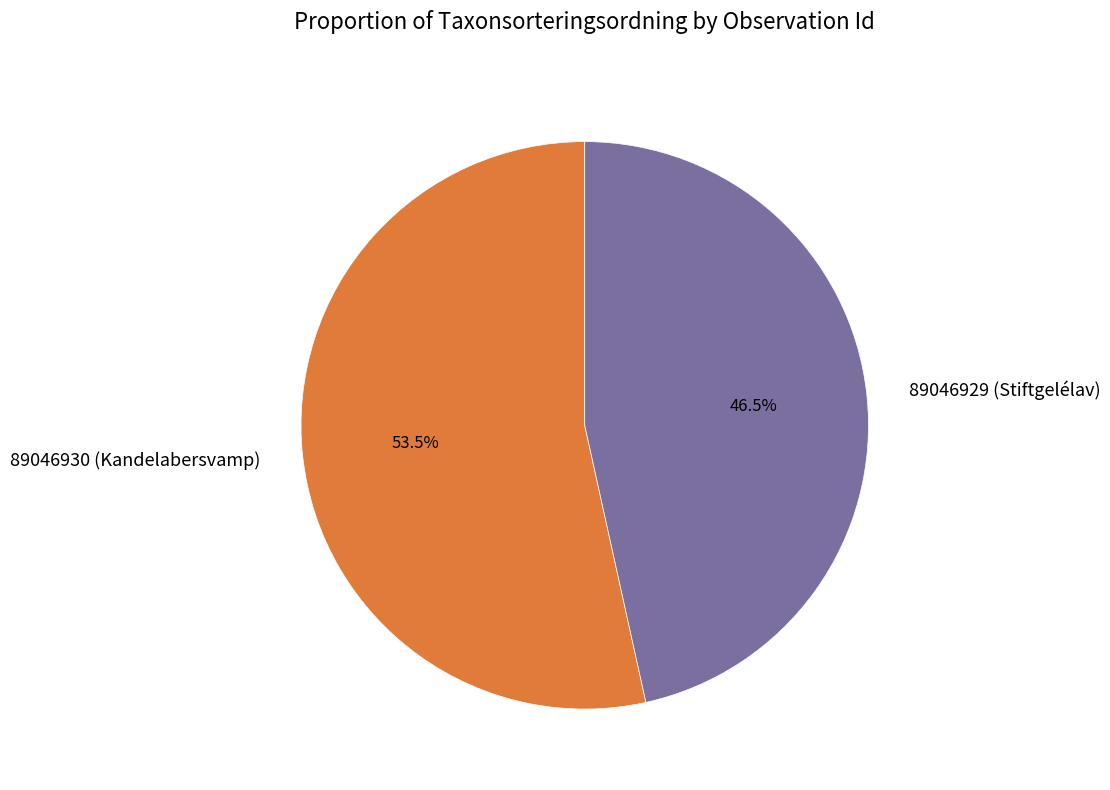

How many segments does this pie chart have?

2